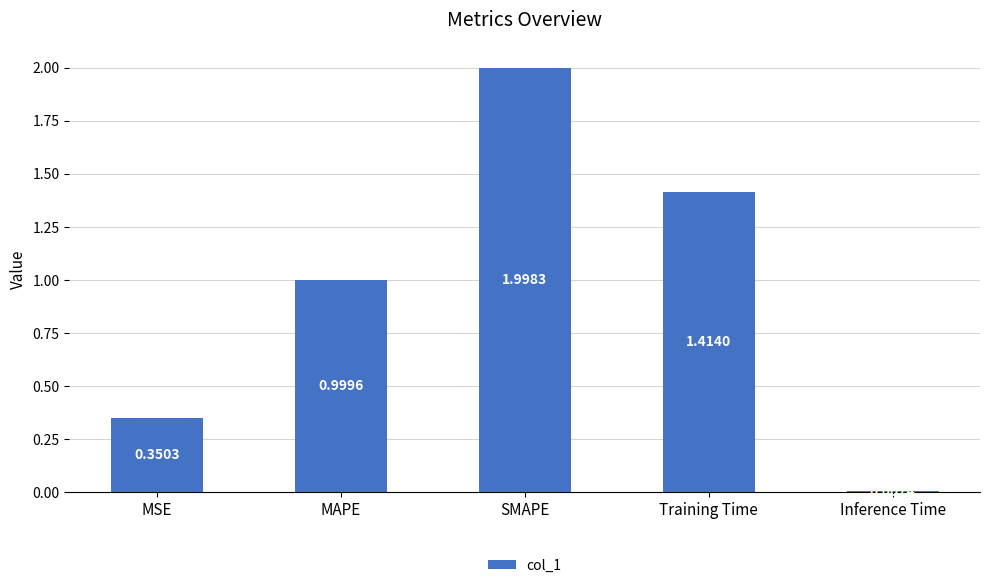

What is the label of the 4th bar from the left?

Training Time